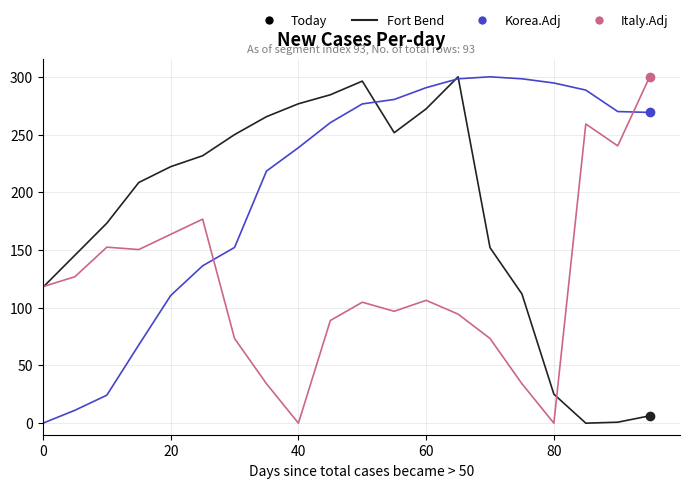

Which series has the largest total across all categories?

Korea.Adj